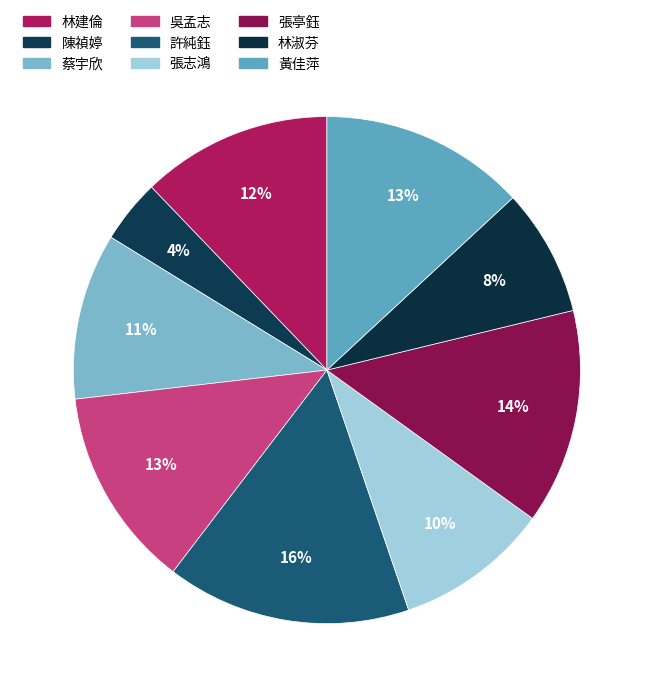

Which category has the biggest portion of the pie?

許純鈺